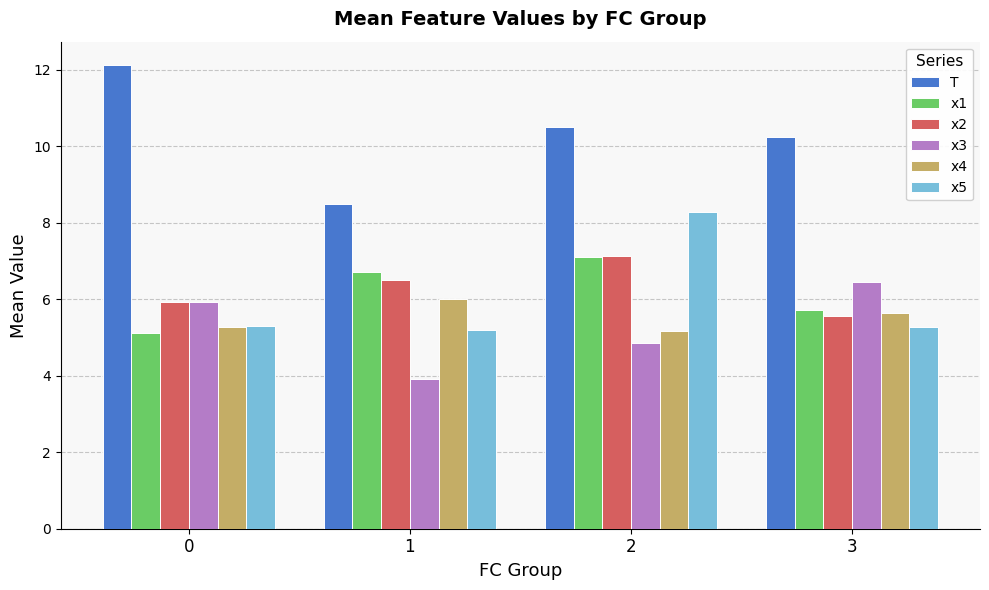

Which label corresponds to the smallest value in the chart?

1